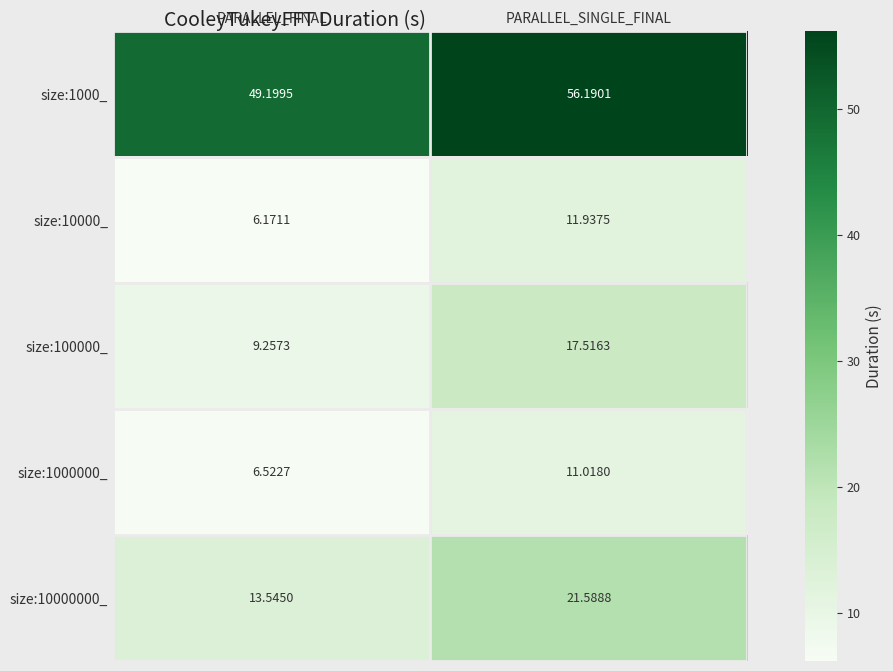

Rank the categories by size:100000_ value from highest to lowest.

PARALLEL_SINGLE_FINAL, PARALLEL_FINAL